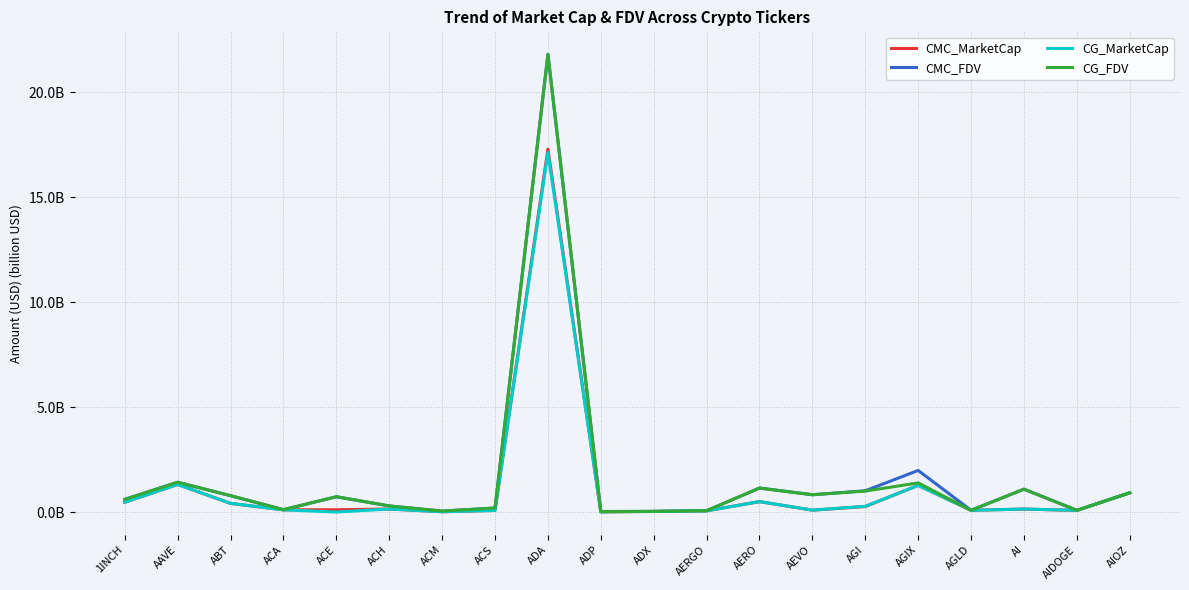

Does the chart have visible grid lines?

Yes